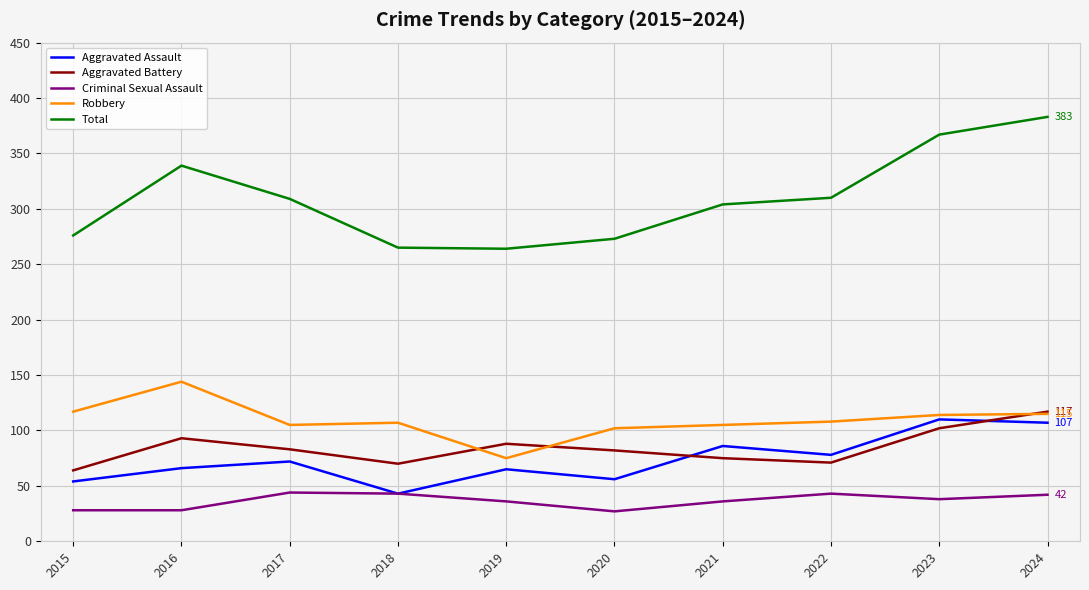

Is it true that Total equals 265 at 2018?

True